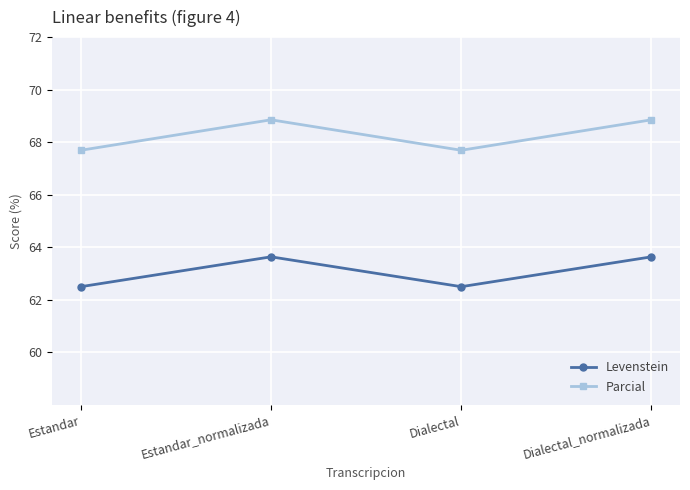

Reading left to right, list all the values displayed in this chart.

Levenstein: 62.5	63.6	62.5	63.6
Parcial: 67.7	68.9	67.7	68.9